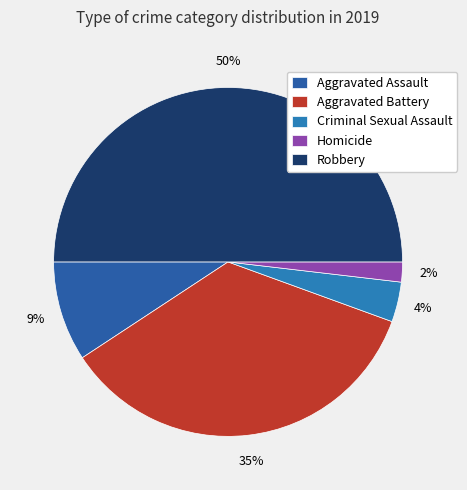

Does Criminal Sexual Assault represent more than half of the total?

No